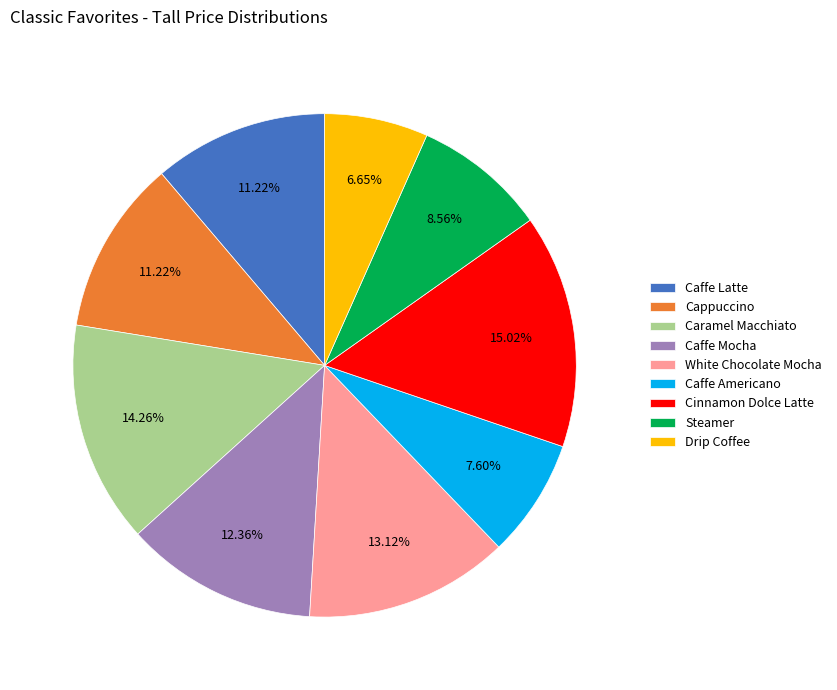

What percentage is the Caramel Macchiato slice, to the nearest percent?

14%